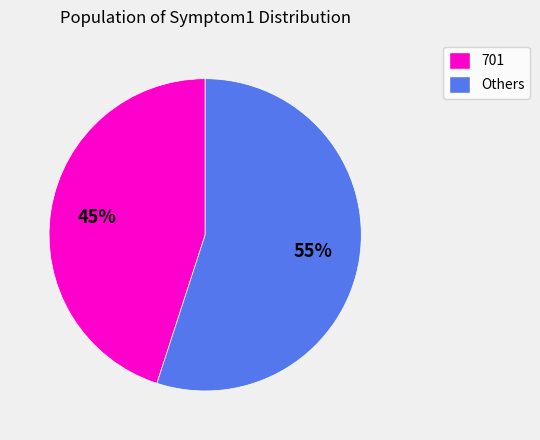

Is there a majority slice in this chart?

Yes